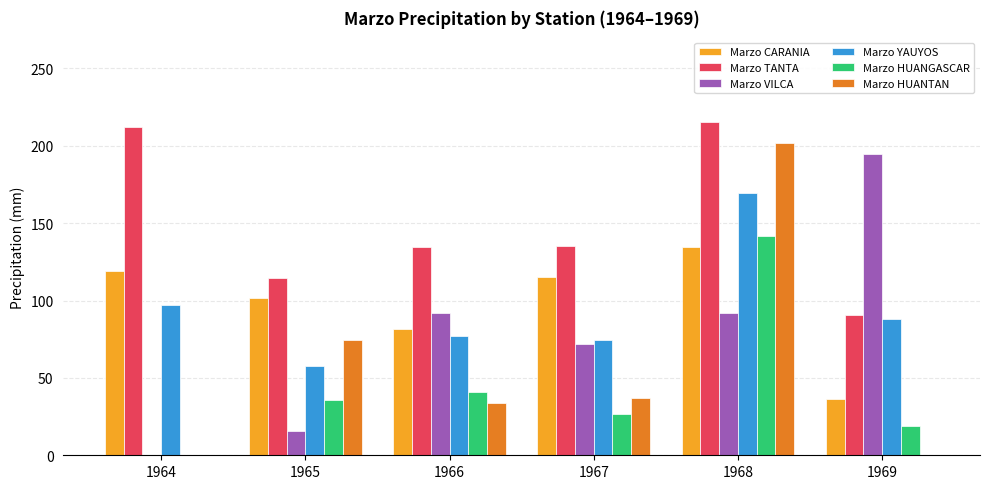

What is the spread (max minus min) of values at 1968?

123.2